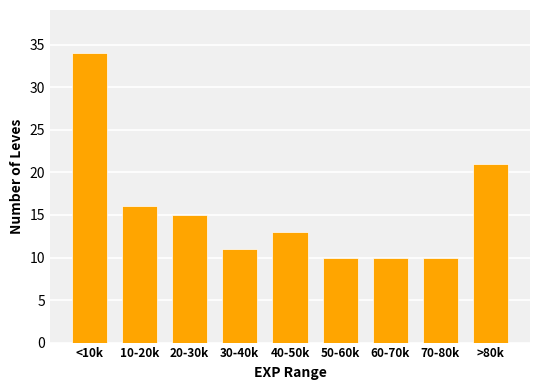

Reading right to left, extract all data points from this chart.

>80k=21	70-80k=10	60-70k=10	50-60k=10	40-50k=13	30-40k=11	20-30k=15	10-20k=16	<10k=34